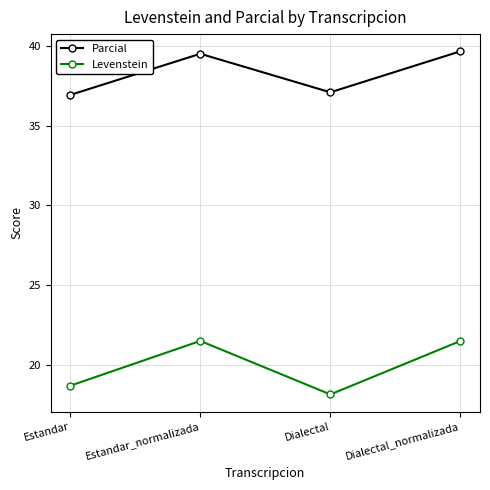

Reading right to left, list all the values displayed in this chart.

Parcial: Dialectal_normalizada=39.7	Dialectal=37.1	Estandar_normalizada=39.5	Estandar=36.9
Levenstein: Dialectal_normalizada=21.5	Dialectal=18.1	Estandar_normalizada=21.5	Estandar=18.7